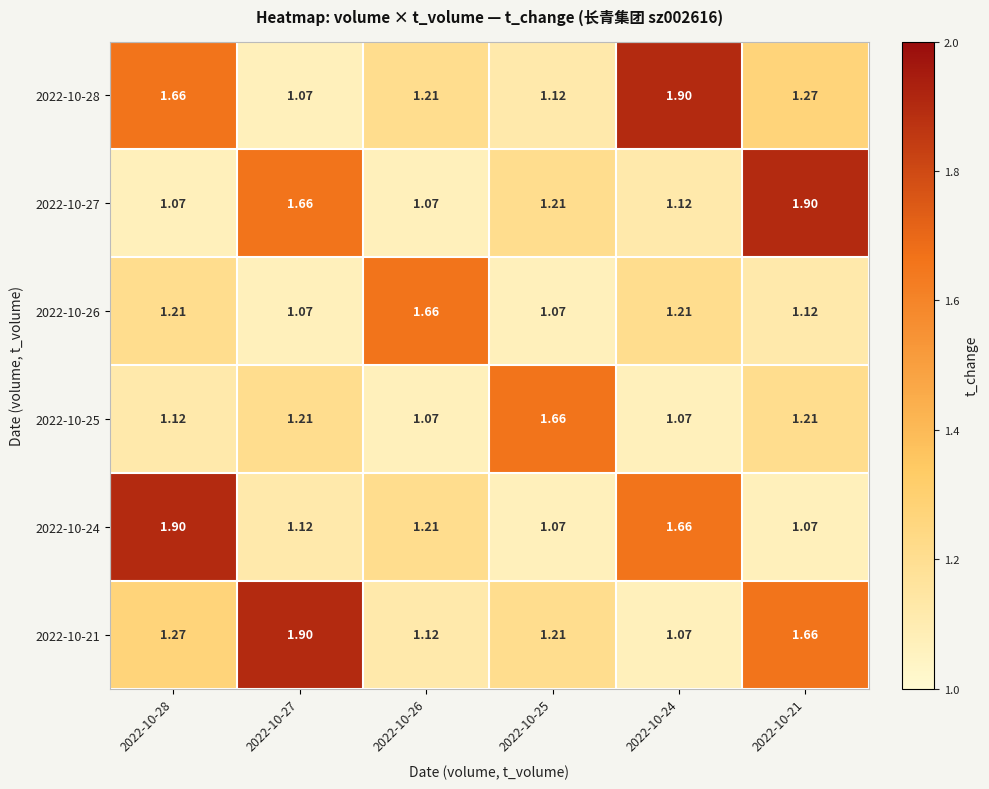

Is the value of 2022-10-21 at 2022-10-28 greater than the value of 2022-10-26 at 2022-10-27?

Yes